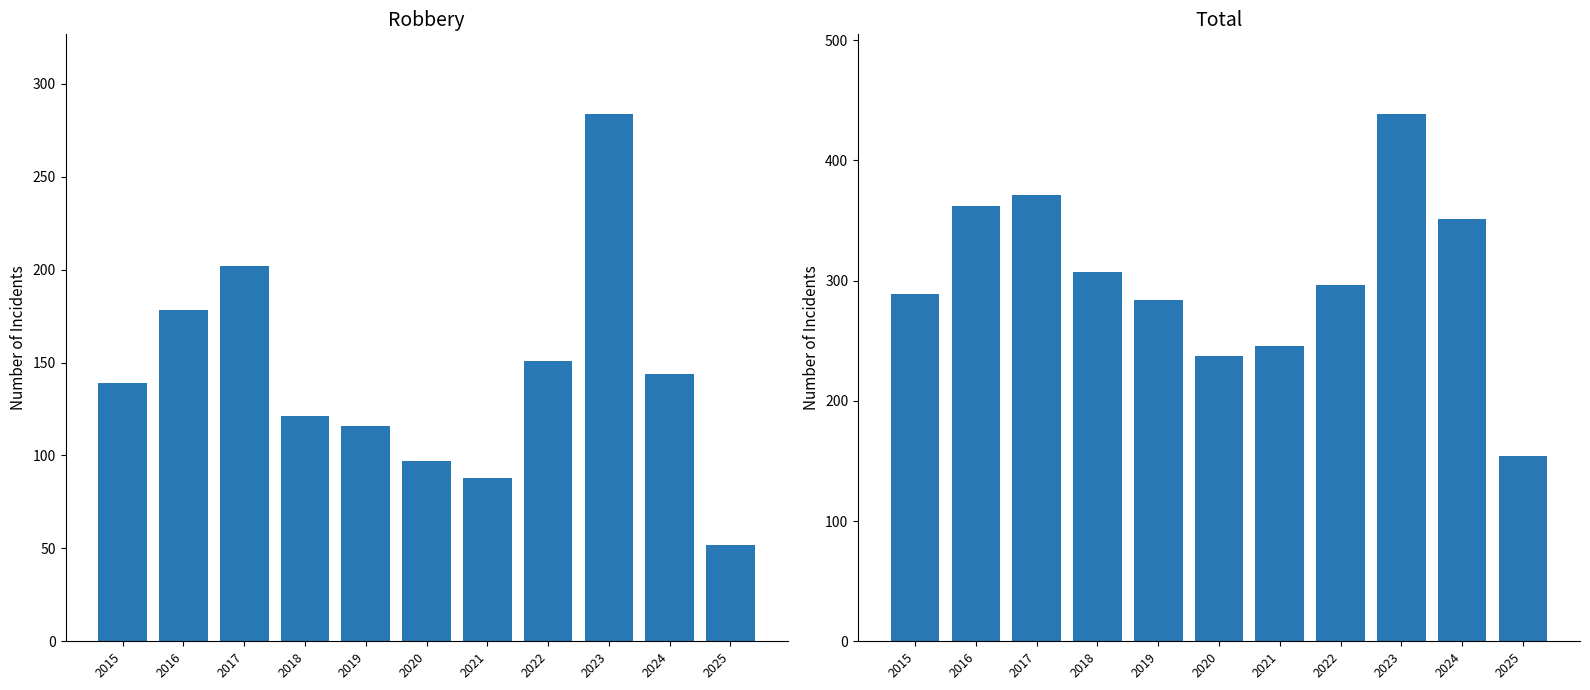

What are all the series names shown in the legend?

Robbery, Total